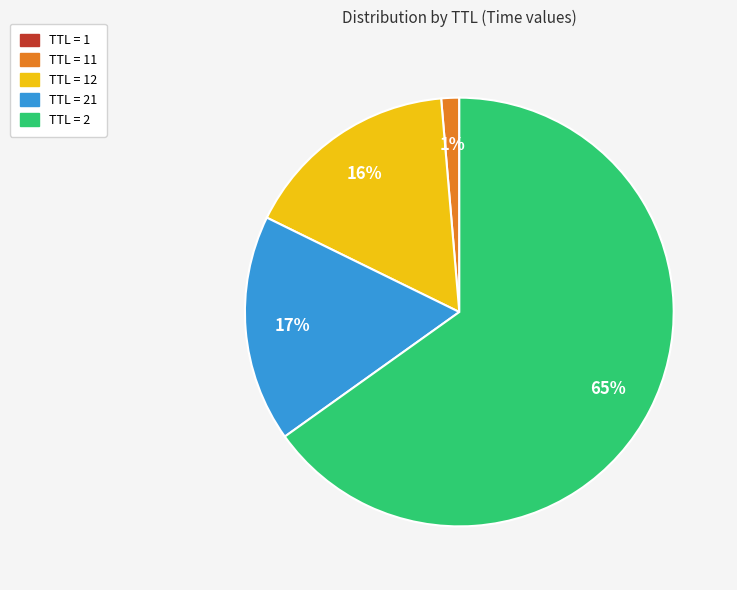

To the nearest percent, what is the average slice percentage?

20%